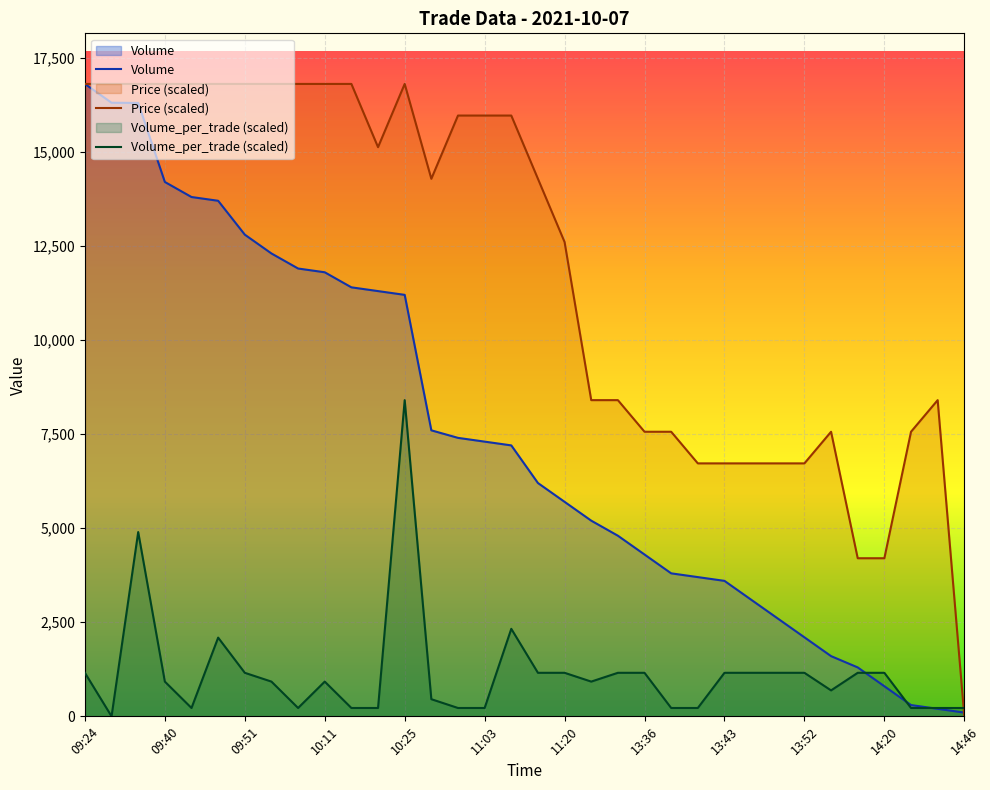

At which label is Volume_per_trade closest to 4201?

09:34